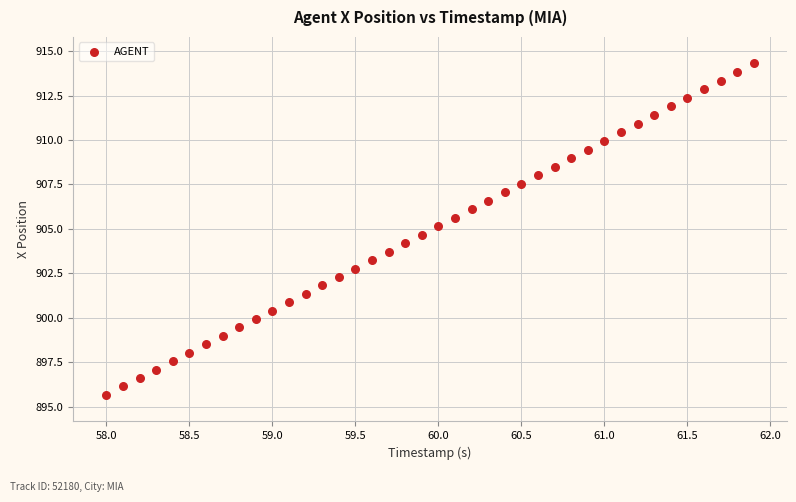

What is the range of Y values (max minus min)?

18.6